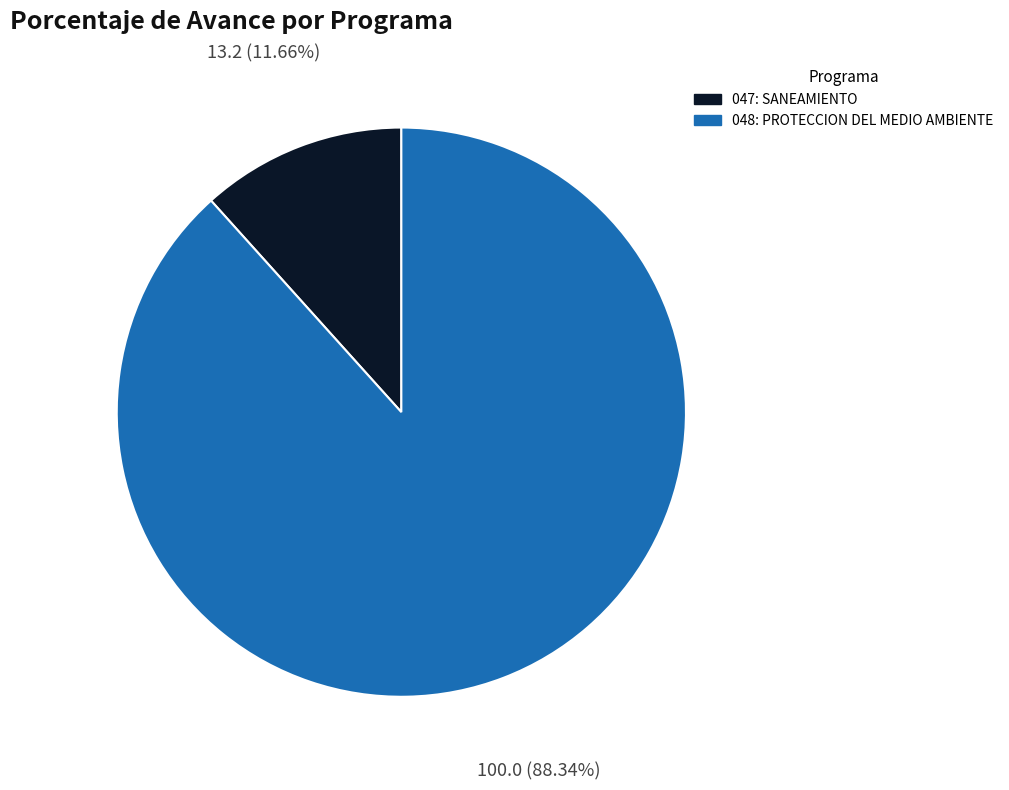

Count the number of slices in the pie.

2